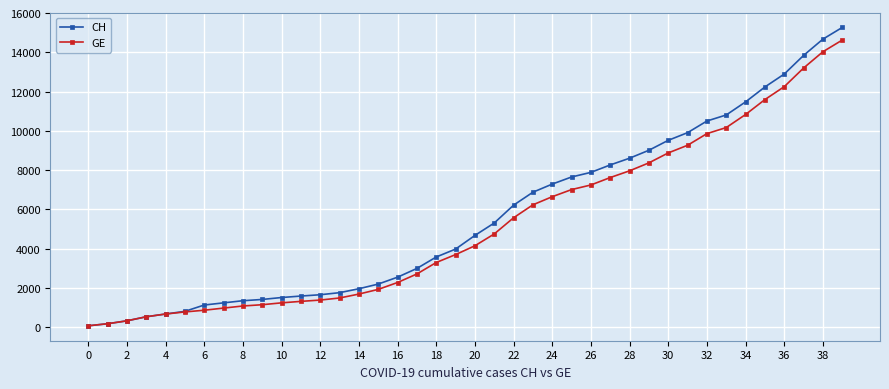

What is the highest value of the GE series?

14625